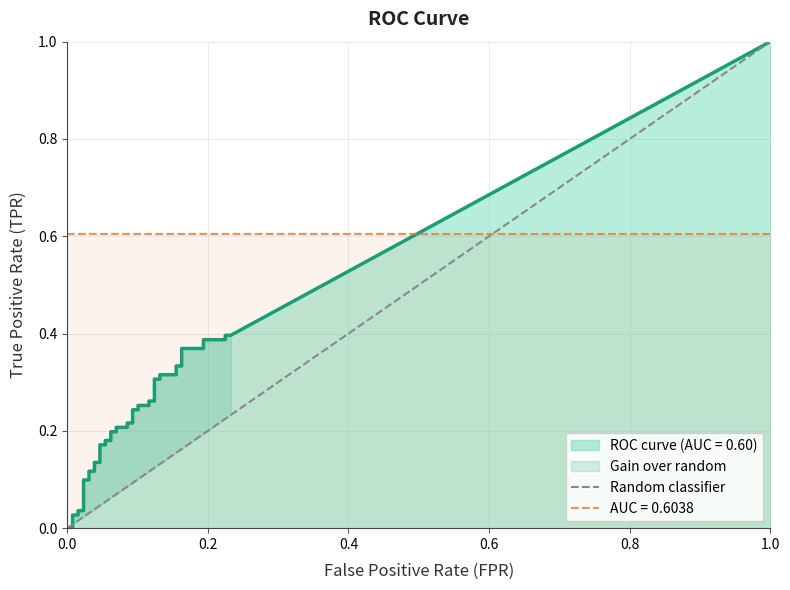

How many distinct data groups are displayed?

1